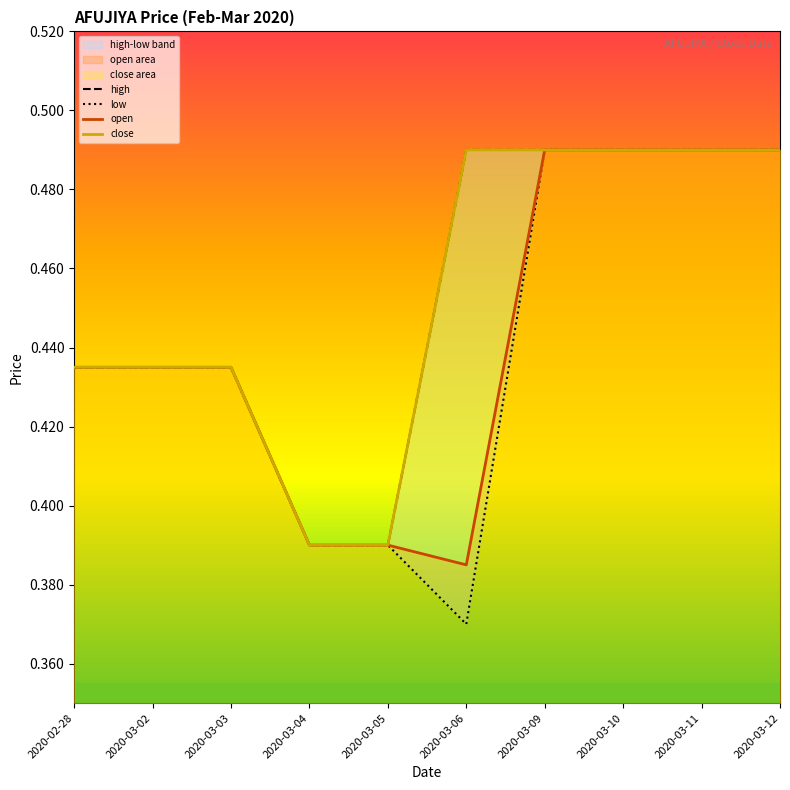

What are all the series names shown in the legend?

high, low, open, close